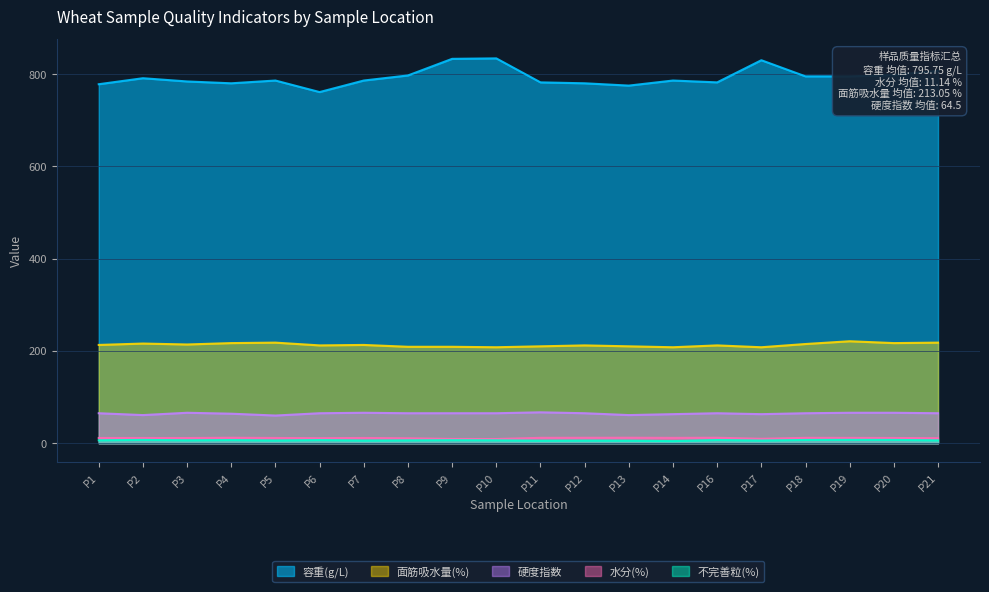

What is the value of the 面筋吸水量(%) point at the 8th from the left?

209.0